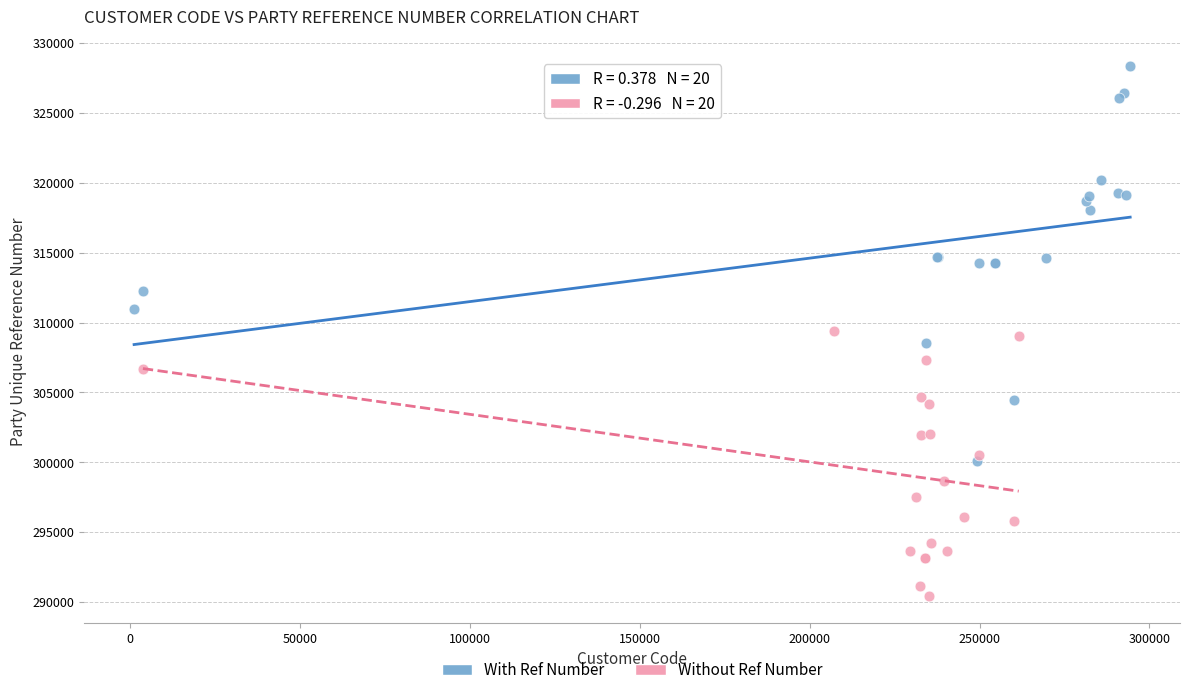

Which series has the largest Y range (max minus min)?

With Ref Number